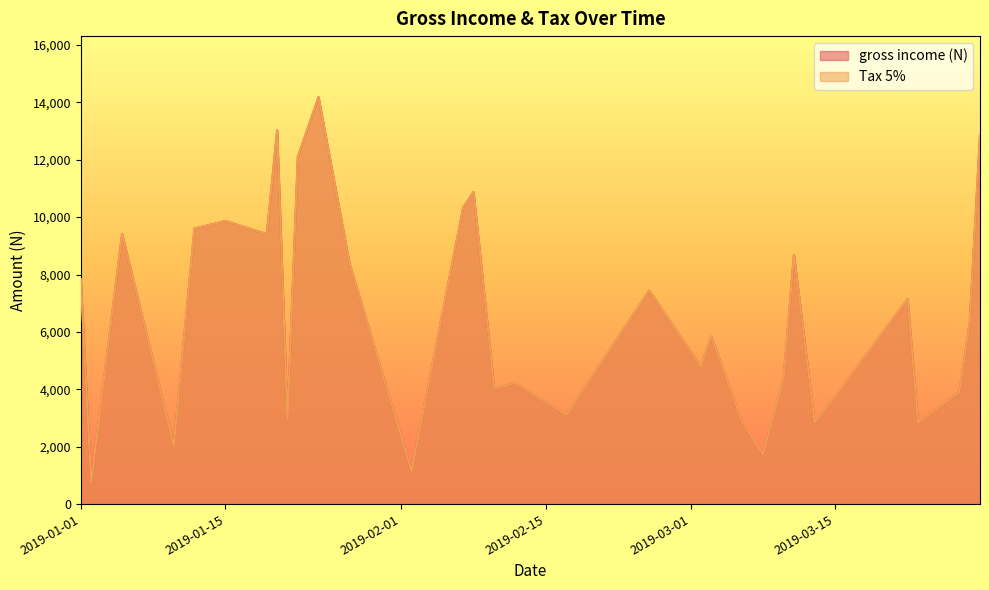

What is the average value of the gross income (N) series?

6274.7